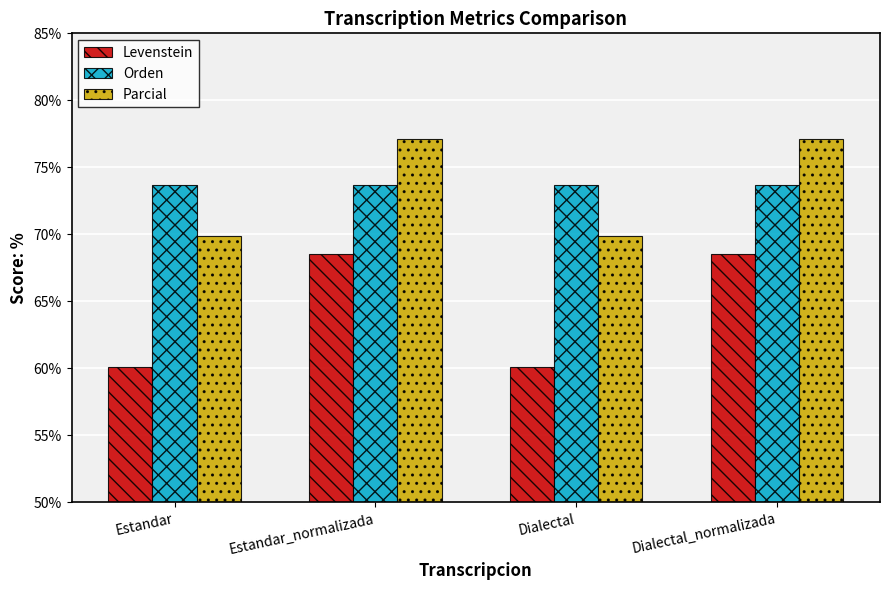

What is the value of the Parcial bar at the 1st from the left?

69.9